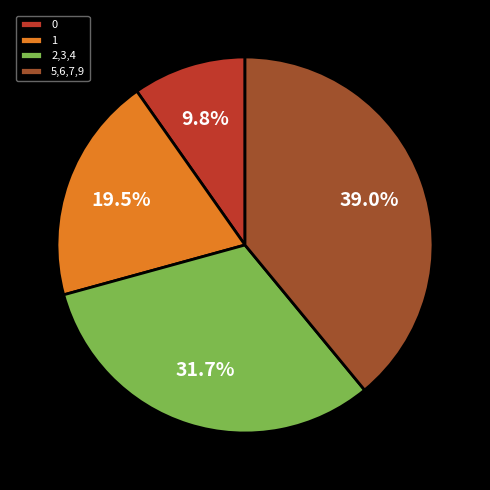

Between 0 and 2,3,4, which is larger?

2,3,4